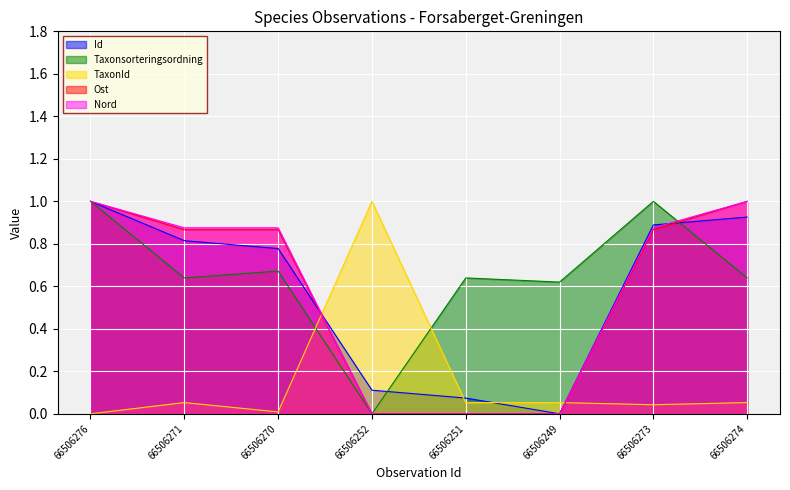

True or false: TaxonId and Ost intersect in this chart.

True